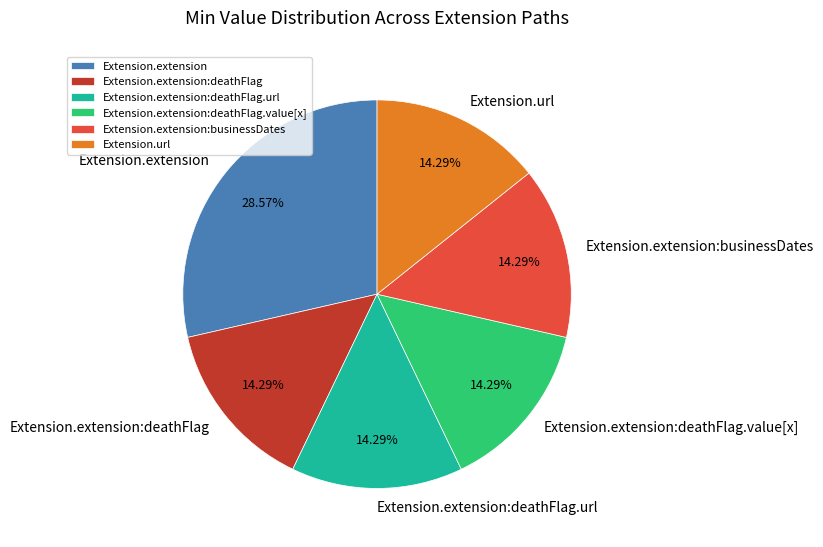

What is the largest slice in the pie chart?

Extension.extension